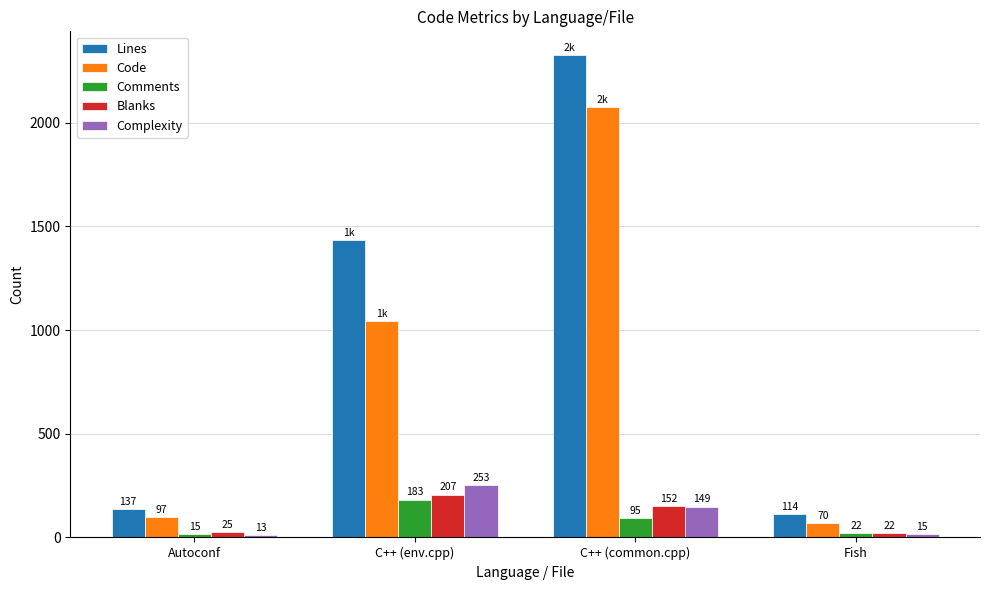

At how many categories does at least one series exceed 1531?

1